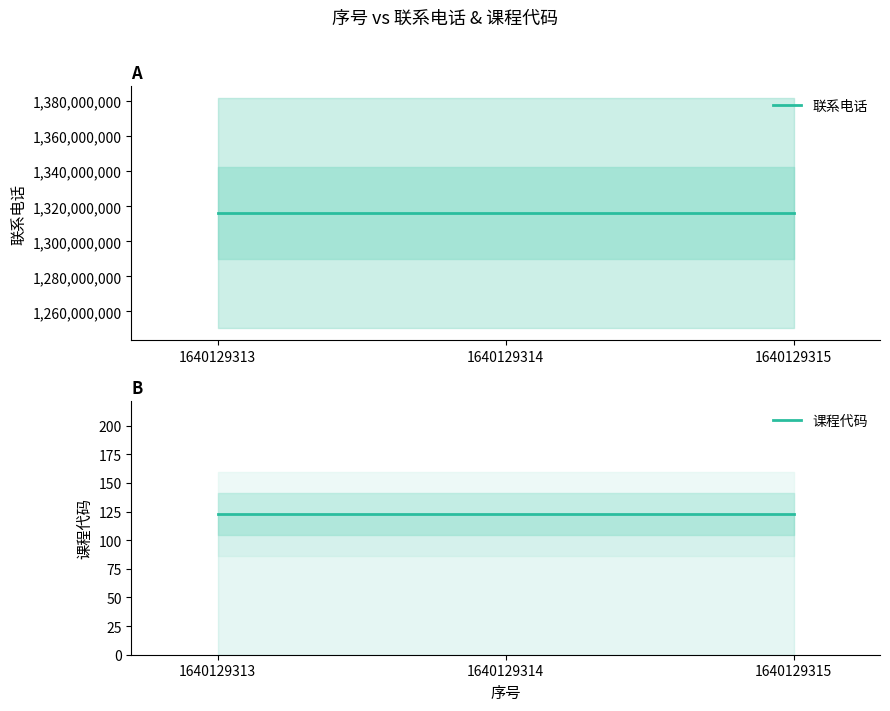

The value of 联系电话 at 1640129314 is 1316084791. True or false?

True